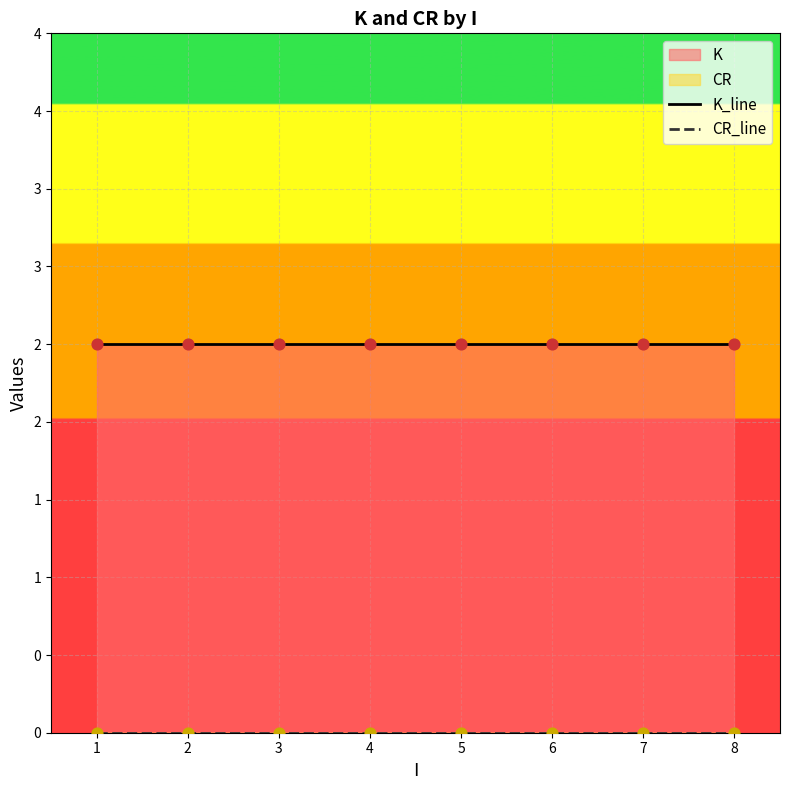

What is the total value across all series at 1?

2.5